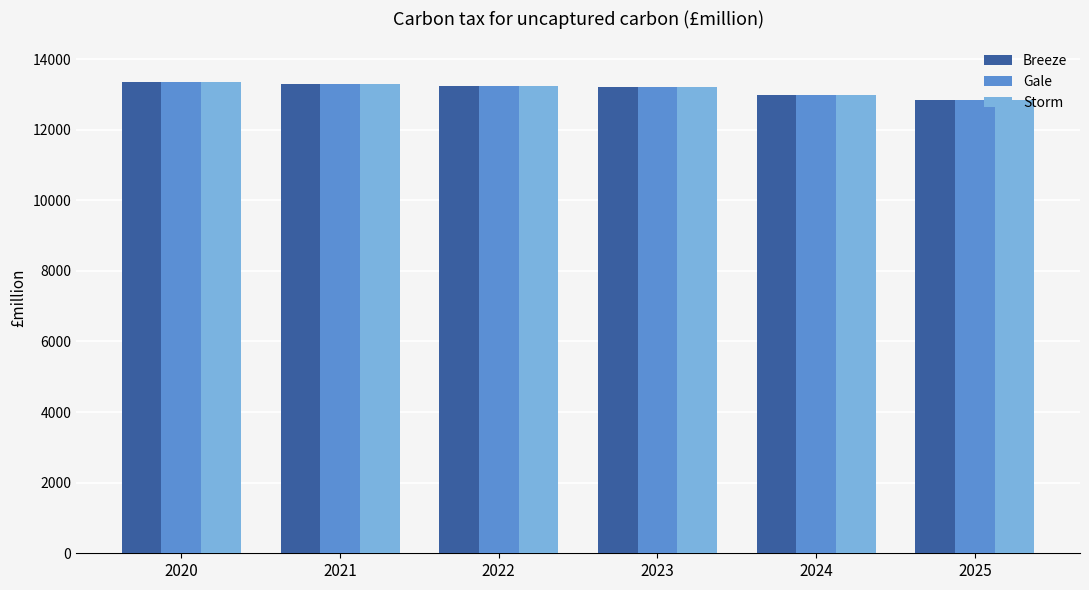

What is the sum of the Breeze values at 2022 and 2021?

26522.7